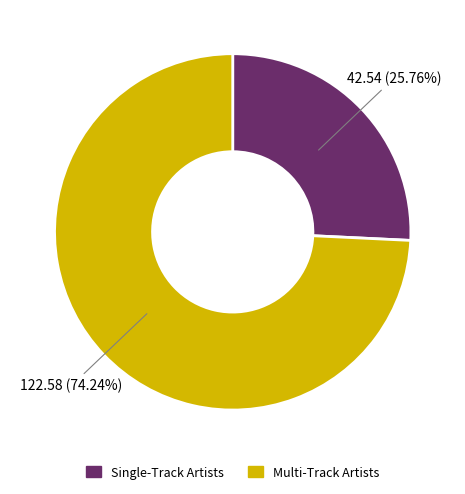

Is there a majority slice in this chart?

Yes